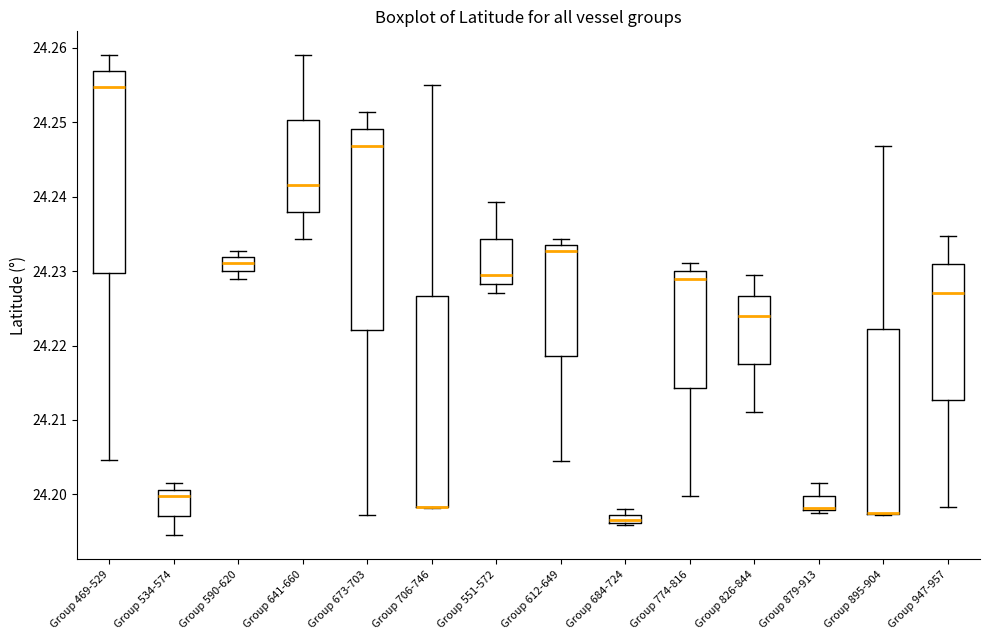

Which box is the tallest, from its lower edge to its upper edge?

Group 706-746